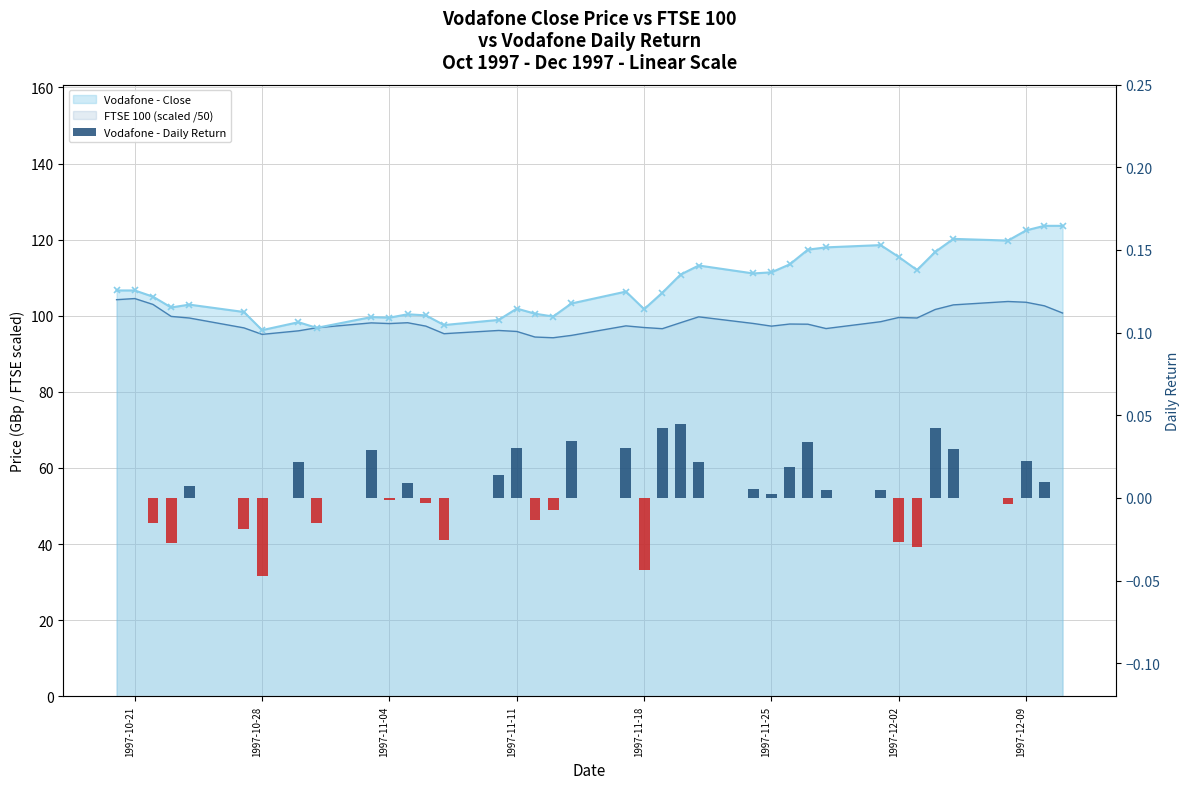

The chart shows a value of -0.0 at 8. True or false?

False